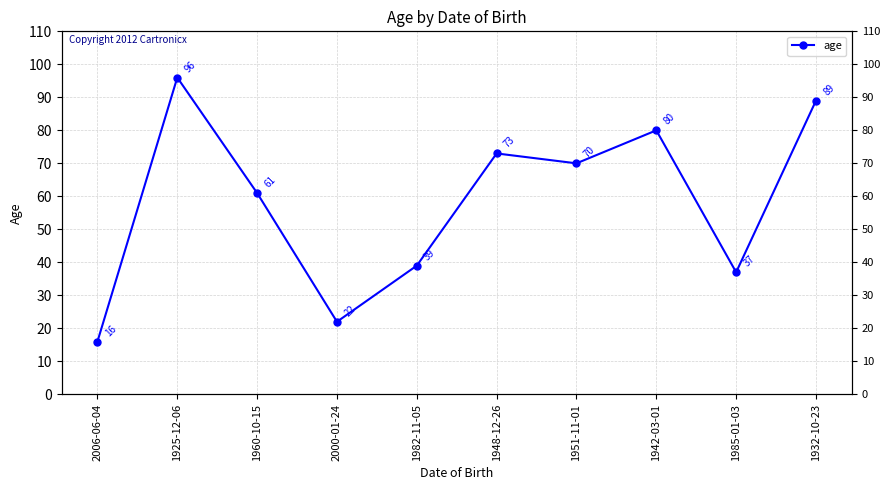

What is the smallest value displayed?

16